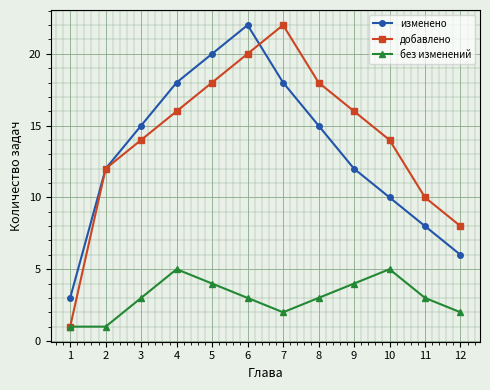

Which series has the largest range (max minus min)?

добавлено